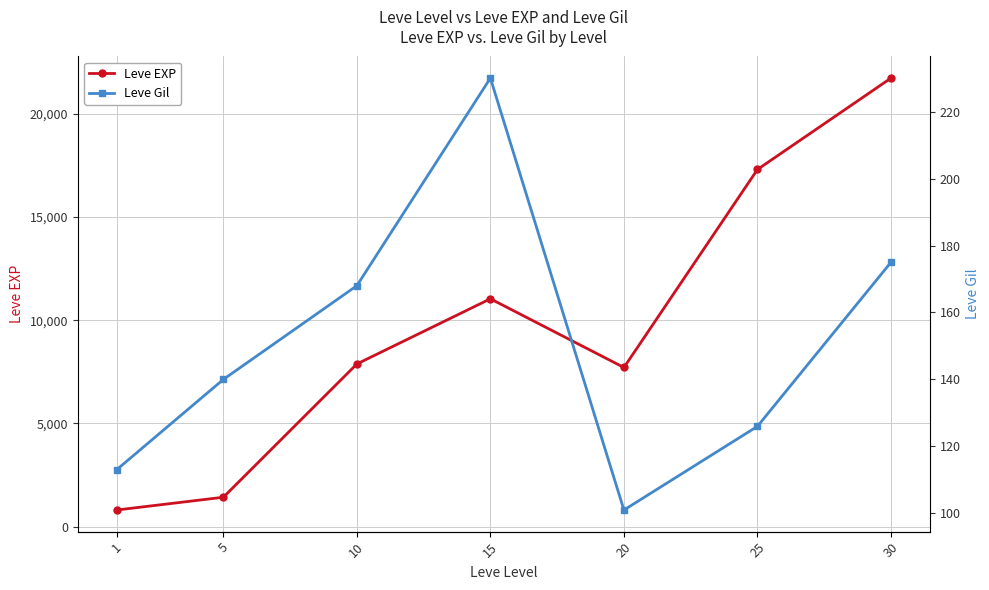

True or false: Leve EXP and Leve Gil intersect in this chart.

False